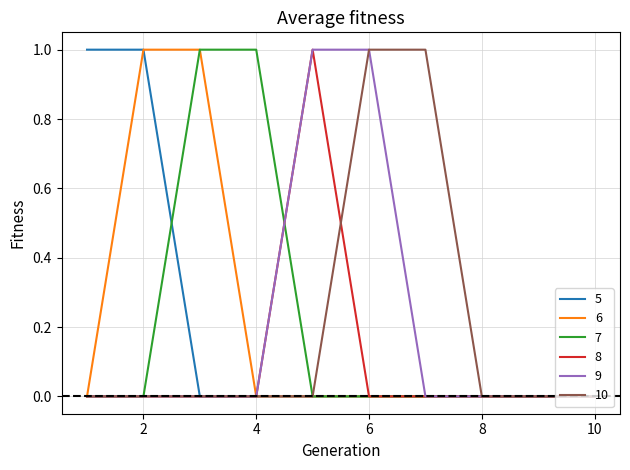

Does the chart display data point markers on the line(s)?

No